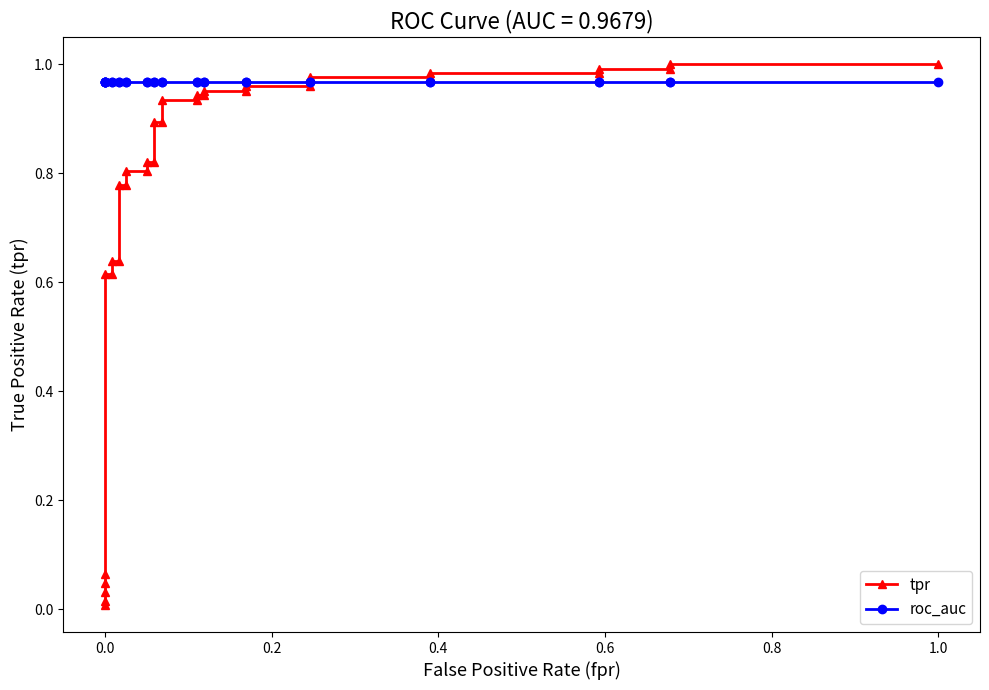

Rank the series by their average value, from lowest to highest.

tpr, roc_auc